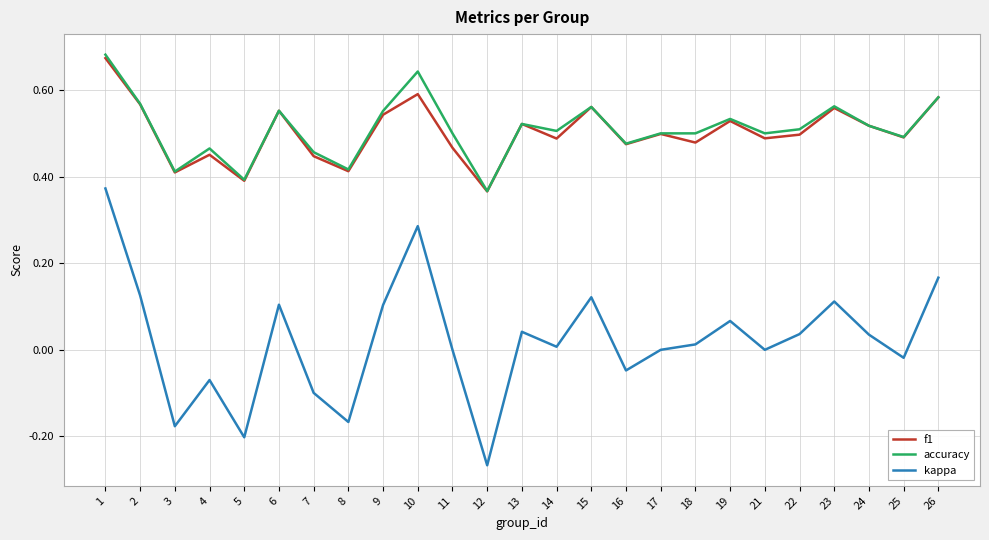

The value of accuracy at 16 is 0.5. True or false?

True